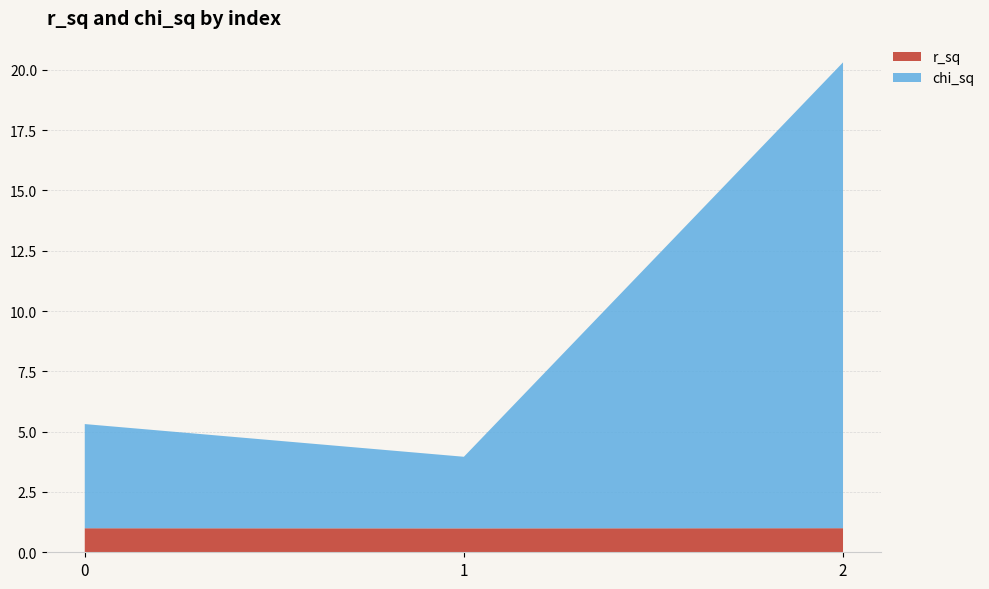

Reading right to left, what are all the values shown in this chart?

r_sq: 2=1.0	1=1.0	0=1.0
chi_sq: 2=19.3	1=3.0	0=4.3